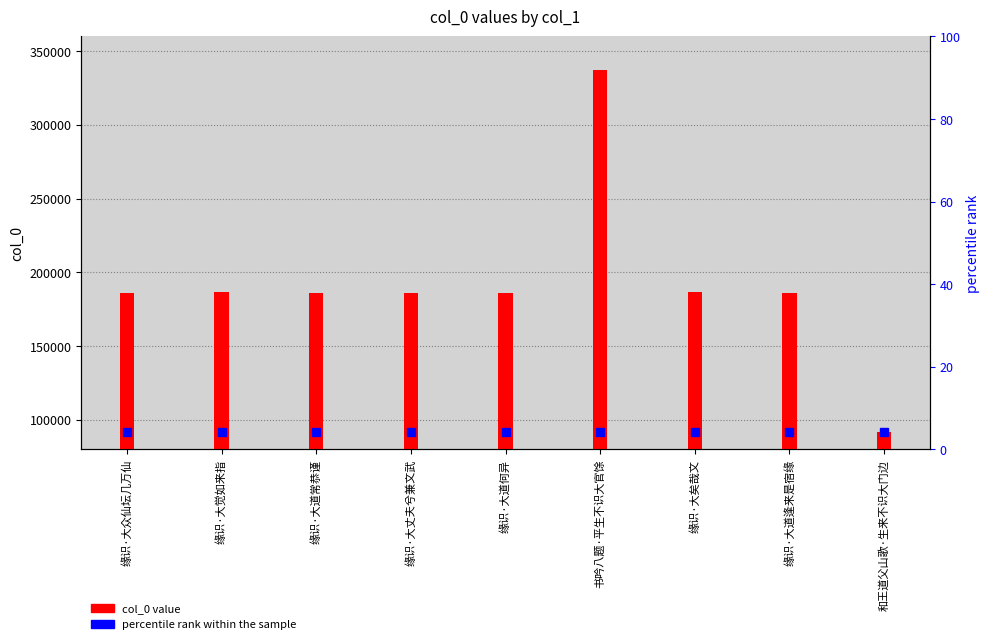

Reading right to left, what are all the values shown in this chart?

和王道父山歌·生来不识大门边=91980	缘识·大道逢来是宿缘=186345	缘识·大矣哉文=186374	书吟八题·平生不识大官馀=337140	缘识·大道何异=186327	缘识·大丈夫兮兼文武=186344	缘识·大道常恭谨=186085	缘识·大觉如来指=186377	缘识·大众仙坛几万仙=186343